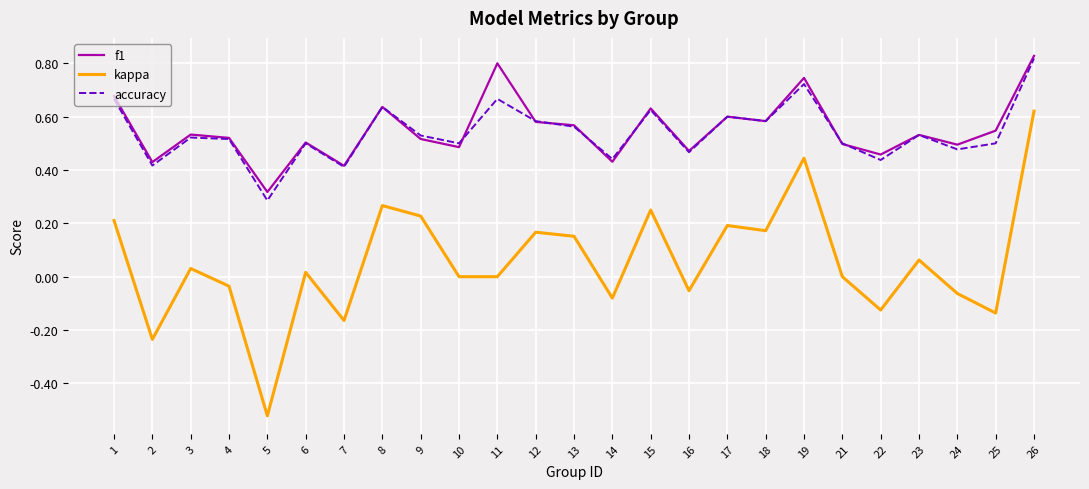

True or false: kappa and f1 intersect in this chart.

False